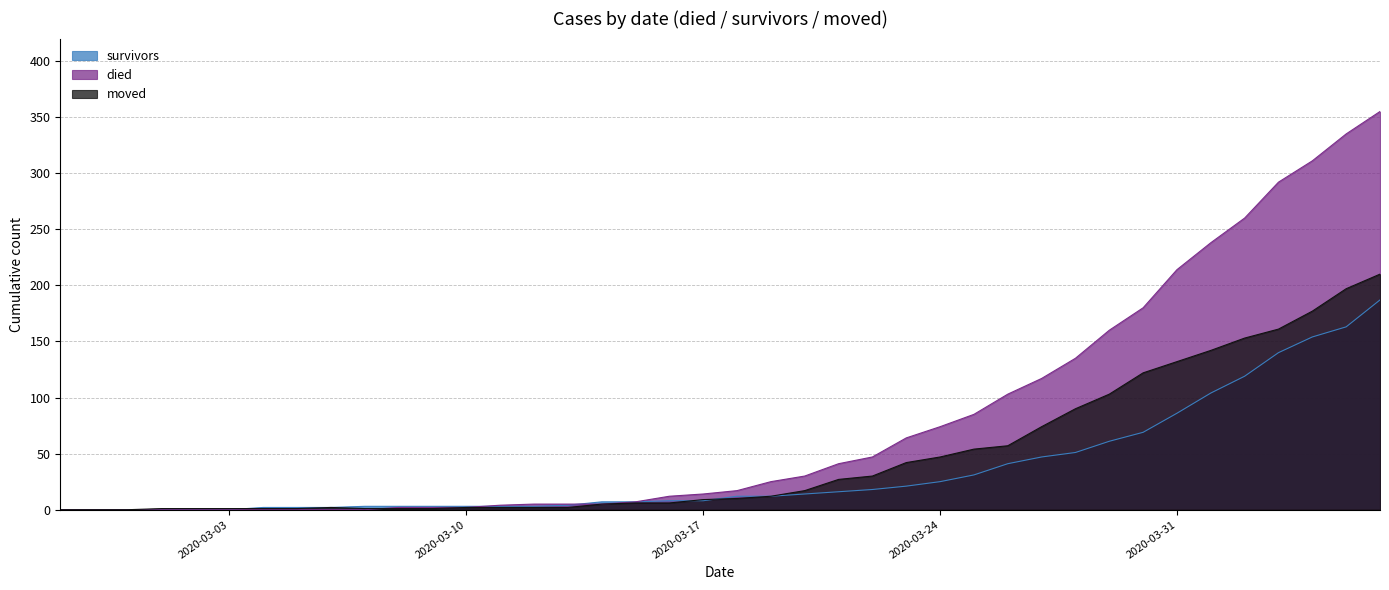

True or false: survivors and moved cross at least once.

True